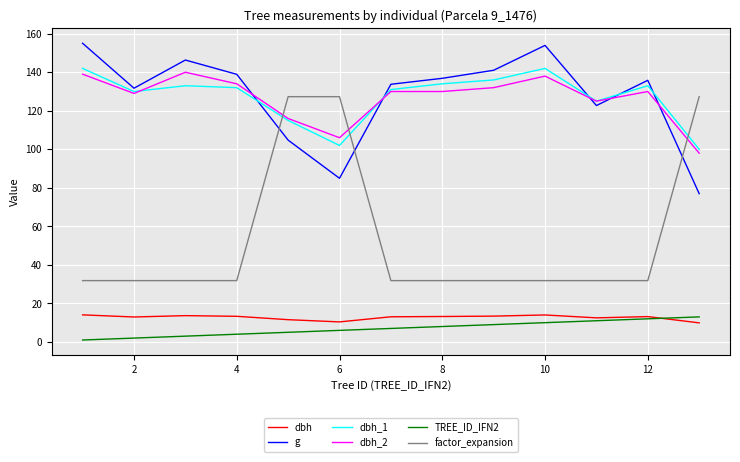

Does the chart have visible grid lines?

Yes